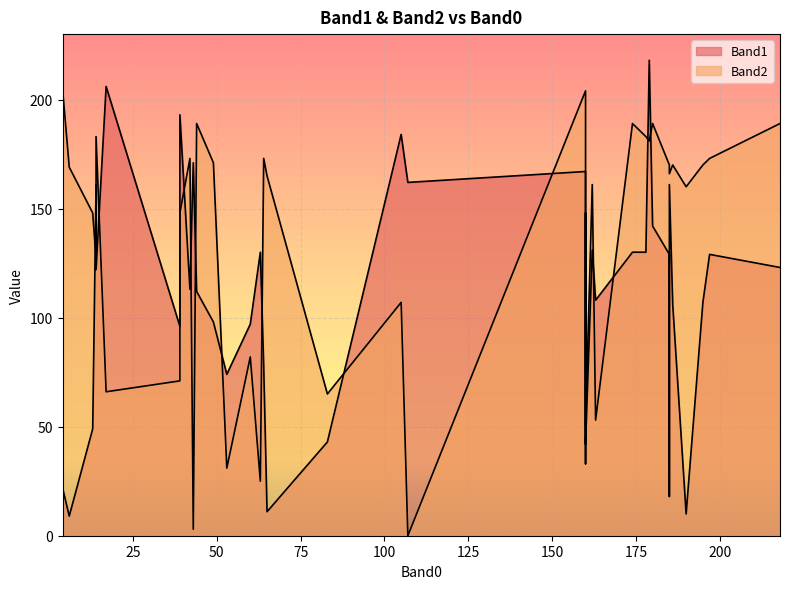

Which series ends up on top after the final intersection of Band1 and Band2?

Band2